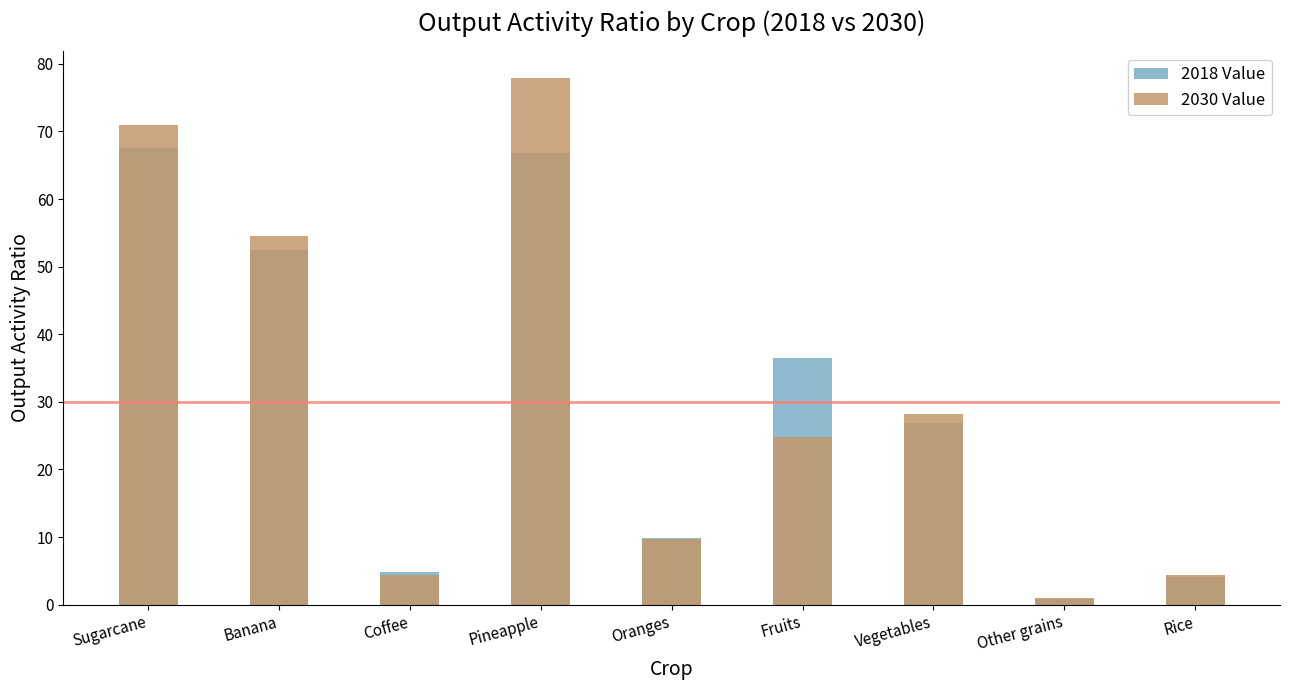

Reading left to right, transcribe all the data shown in this chart.

2018 Value: 67.6	52.5	4.8	66.9	9.9	36.5	26.8	0.8	4.1
2030 Value: 71.0	54.5	4.4	78.0	9.8	24.9	28.2	0.9	4.4